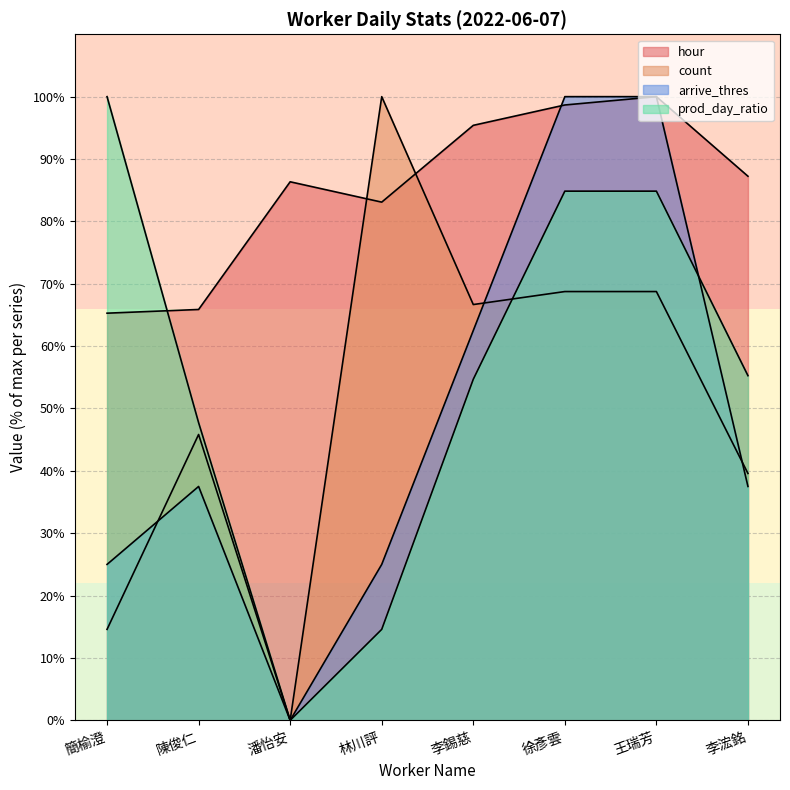

Between 李錫慈 and 簡榆澄, which is larger?

李錫慈